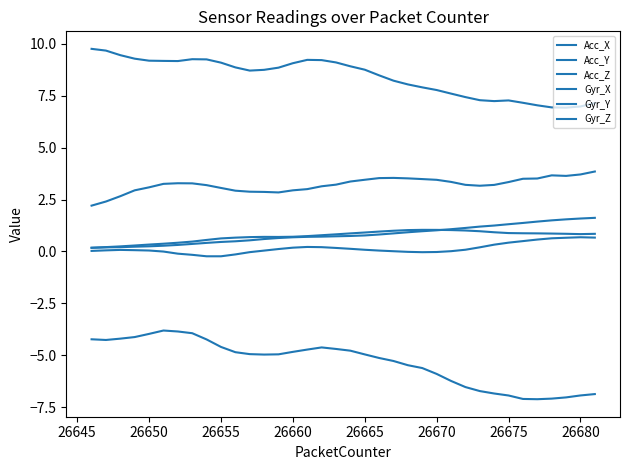

True or false: Gyr_Y and Acc_Z intersect in this chart.

False